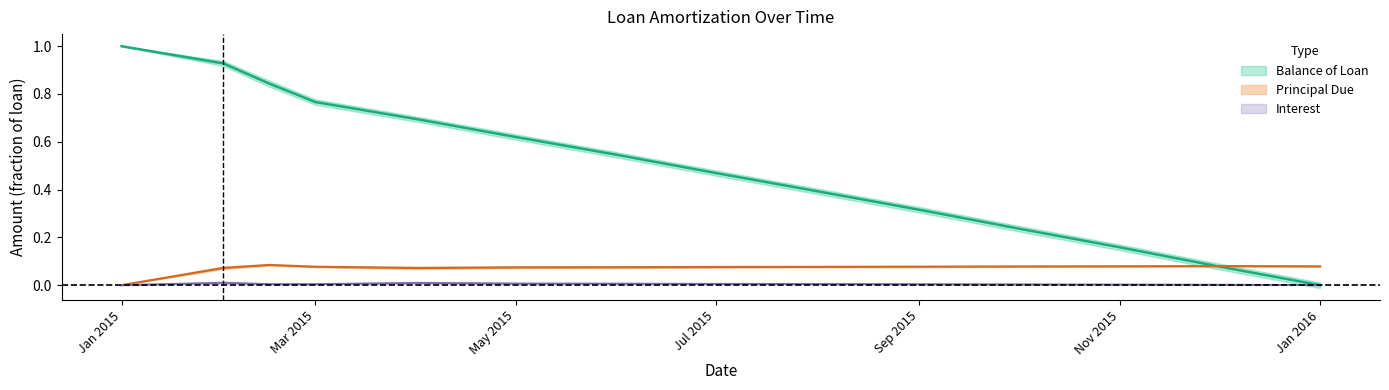

Which series has the largest range (max minus min)?

Balance of Loan